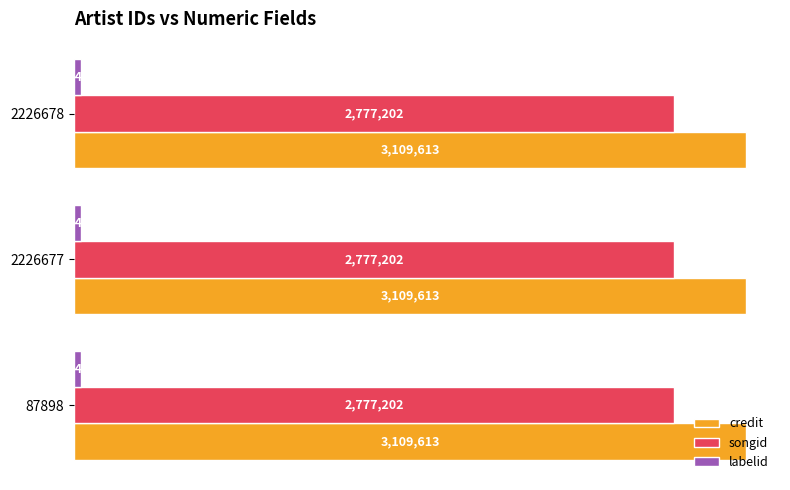

At which label does songid reach its minimum?

87898